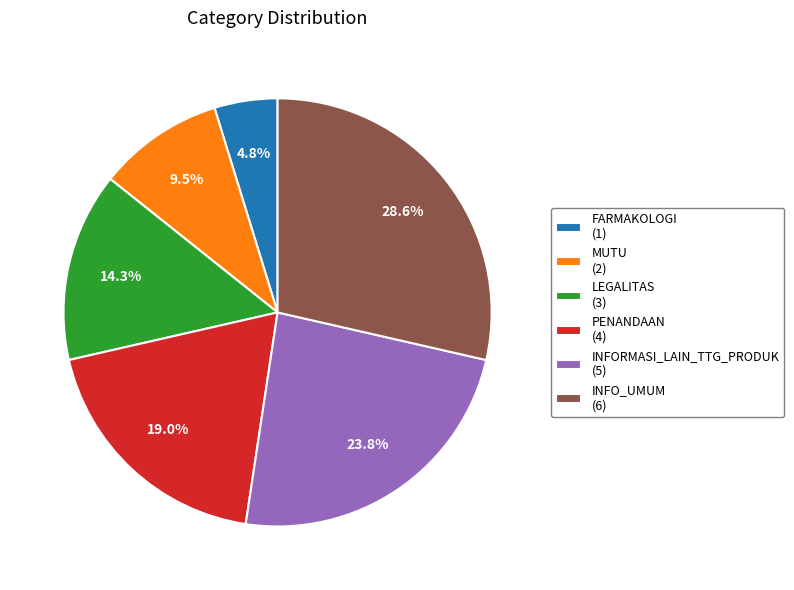

What is the smallest slice in the pie chart?

FARMAKOLOGI